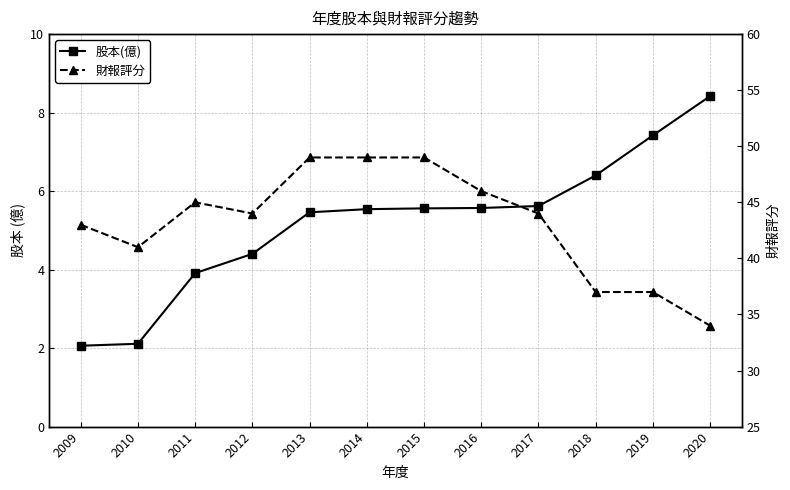

Which series has the largest range (max minus min)?

財報評分